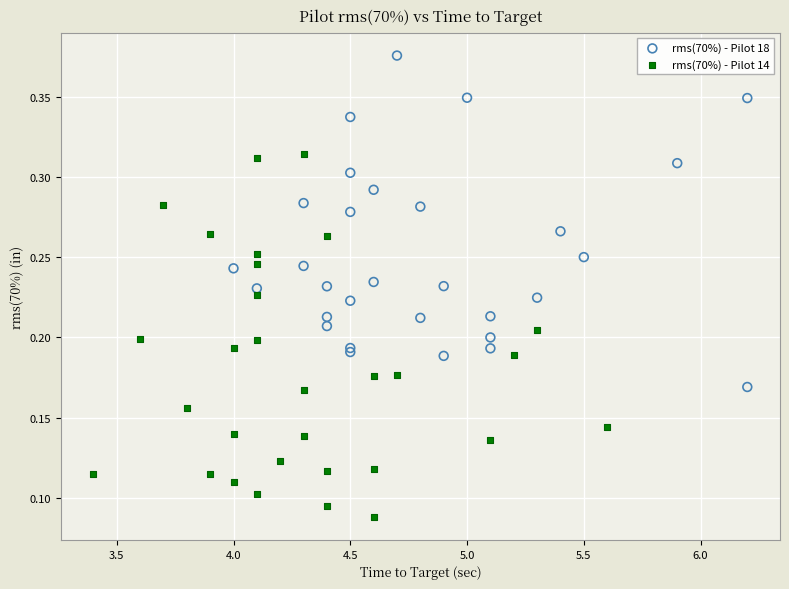

Which series reaches the minimum Y coordinate?

rms(70%) - Pilot 14